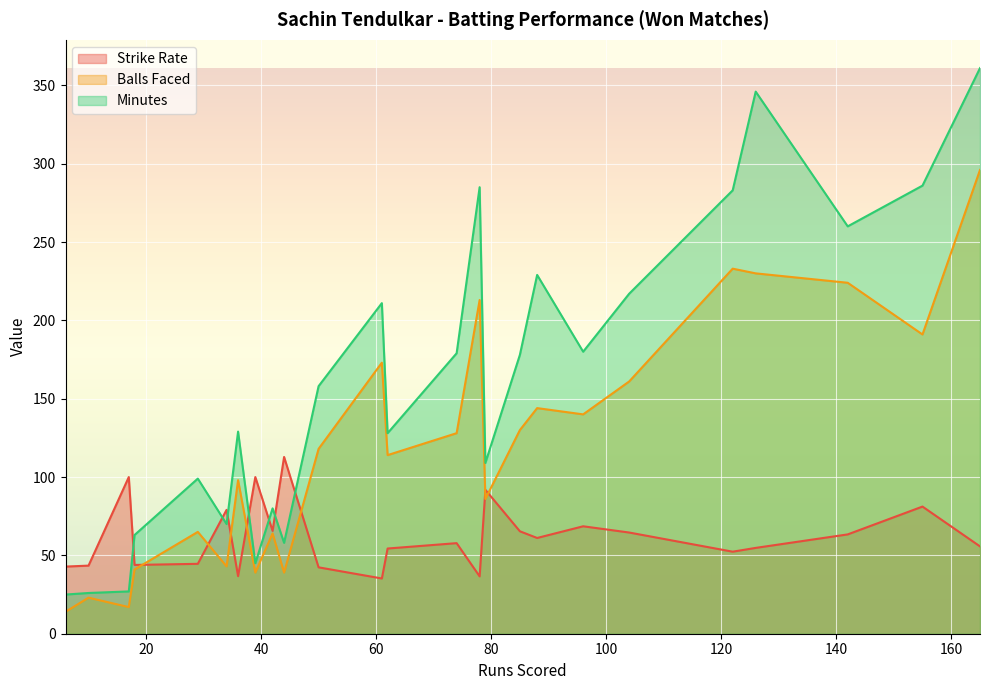

True or false: Balls Faced has a value of 224.0 at 142.

True